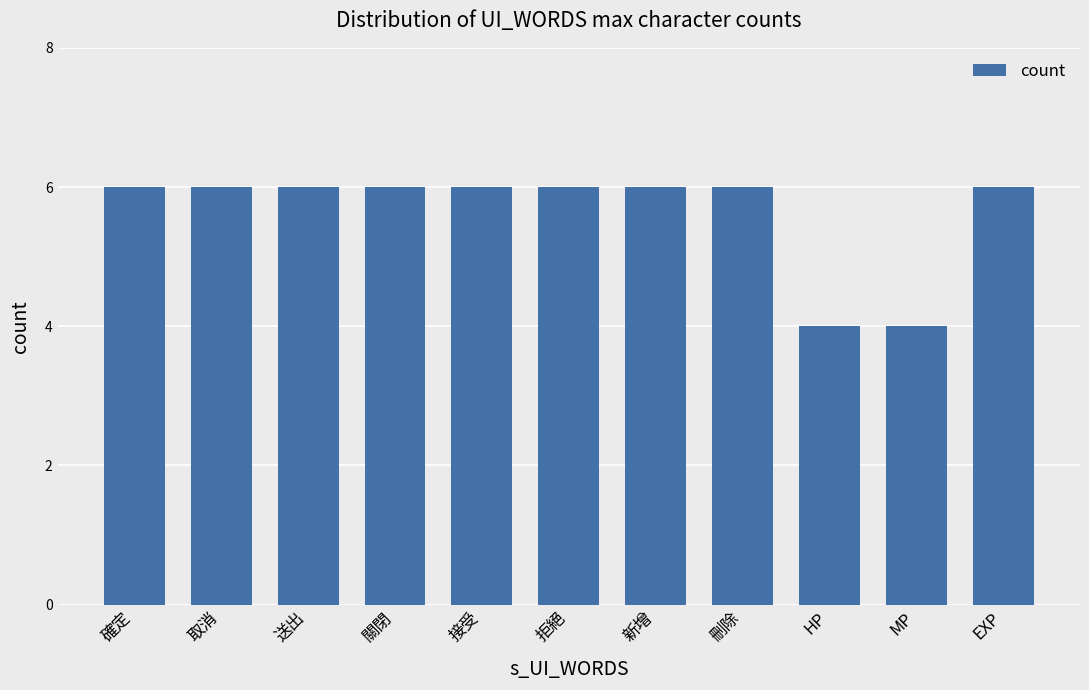

Reading left to right, extract all data points from this chart.

確定=6	取消=6	送出=6	關閉=6	接受=6	拒絕=6	新增=6	刪除=6	HP=4	MP=4	EXP=6